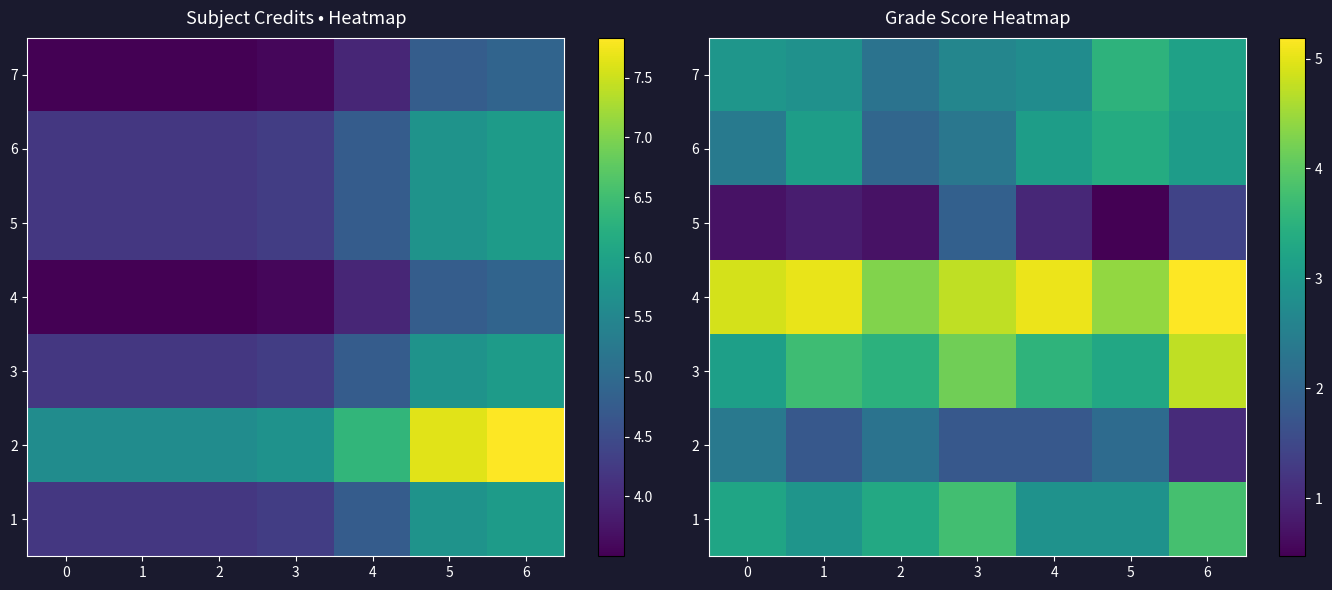

What is the maximum value for 1?

3.8